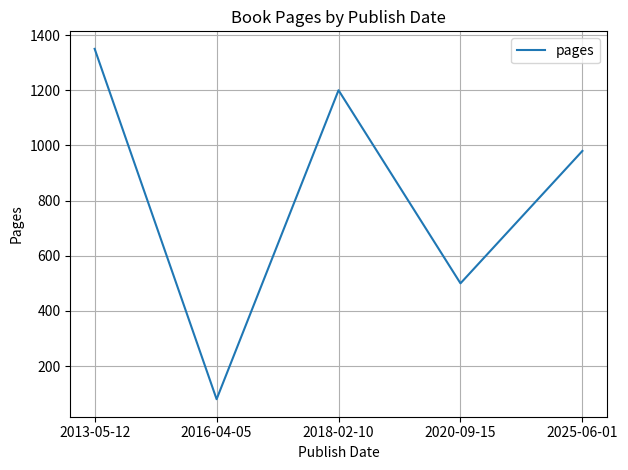

Which category has the lowest value across all series?

2016-04-05